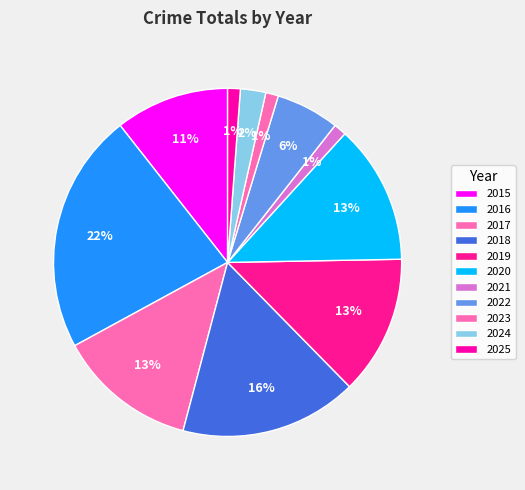

What is the total percentage of 2017 and 2016?

35.3%